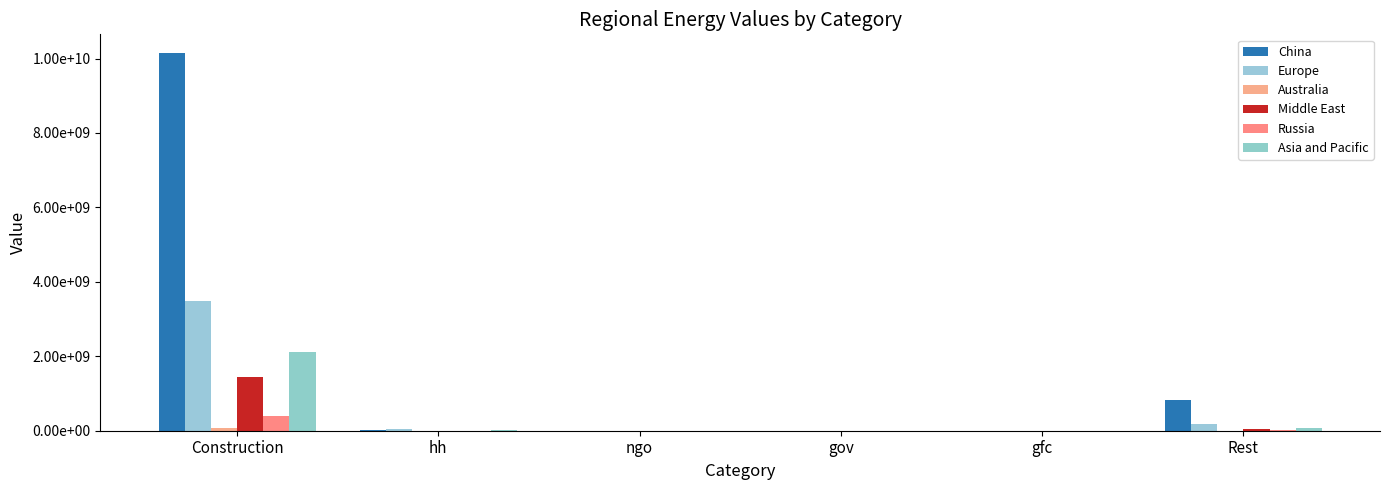

Are the bars horizontal?

No